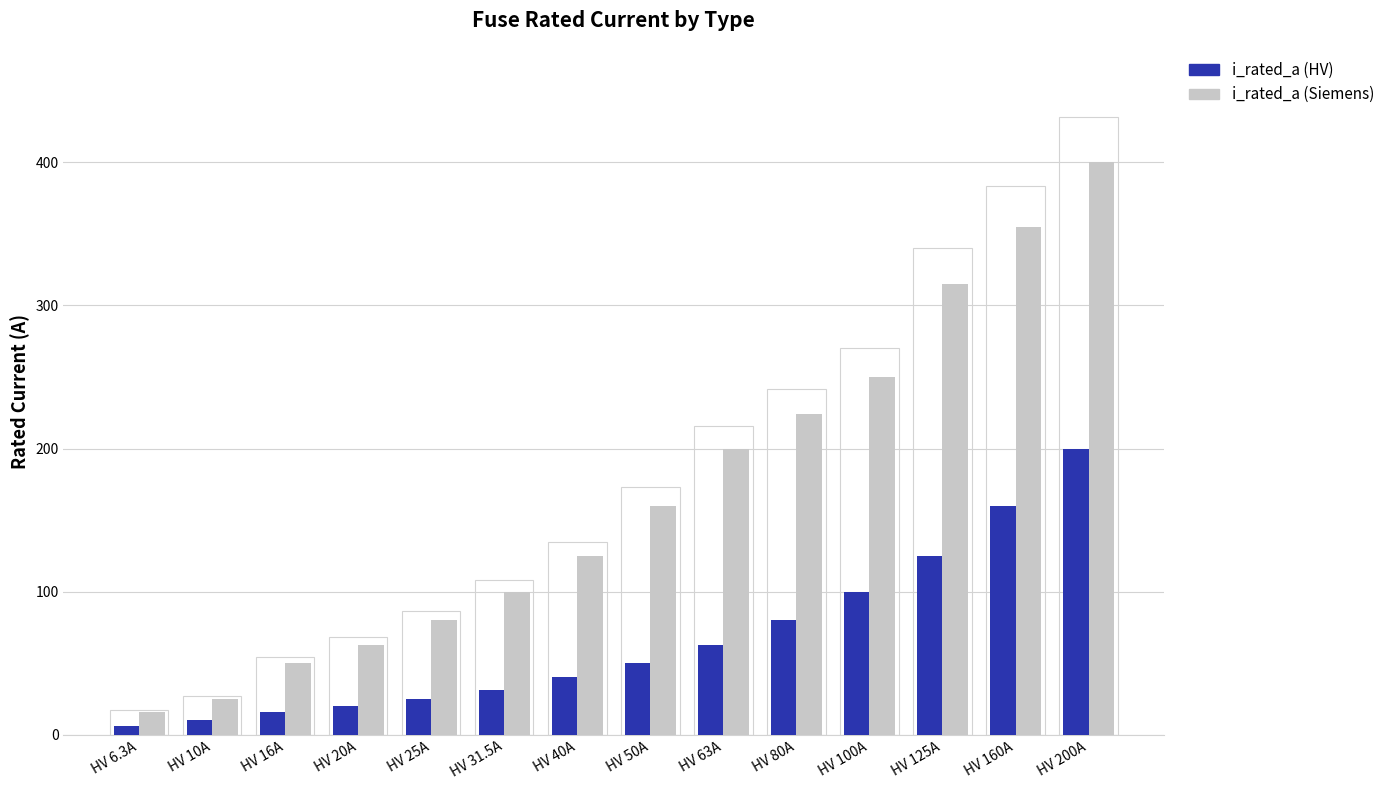

Reading left to right, extract all data points from this chart.

i_rated_a (HV): 6.3	10.0	16.0	20.0	25.0	31.5	40.0	50.0	63.0	80.0	100.0	125.0	160.0	200.0
i_rated_a (Siemens): 16.0	25.0	50.0	63.0	80.0	100.0	125.0	160.0	200.0	224.0	250.0	315.0	355.0	400.0